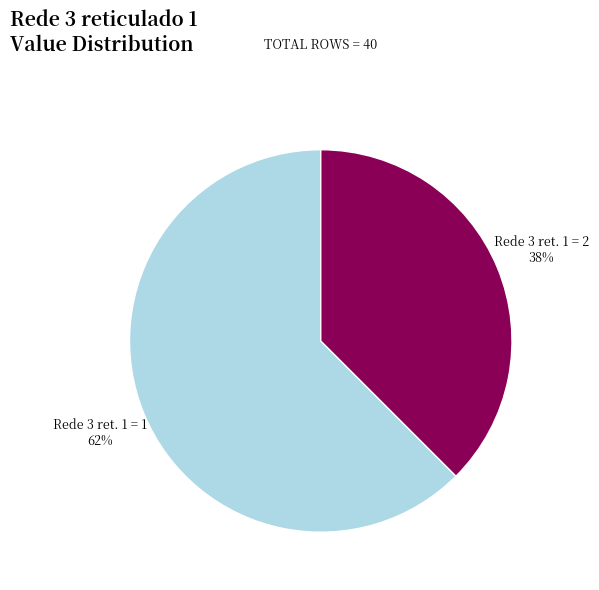

To the nearest percent, what is the average slice percentage?

50%